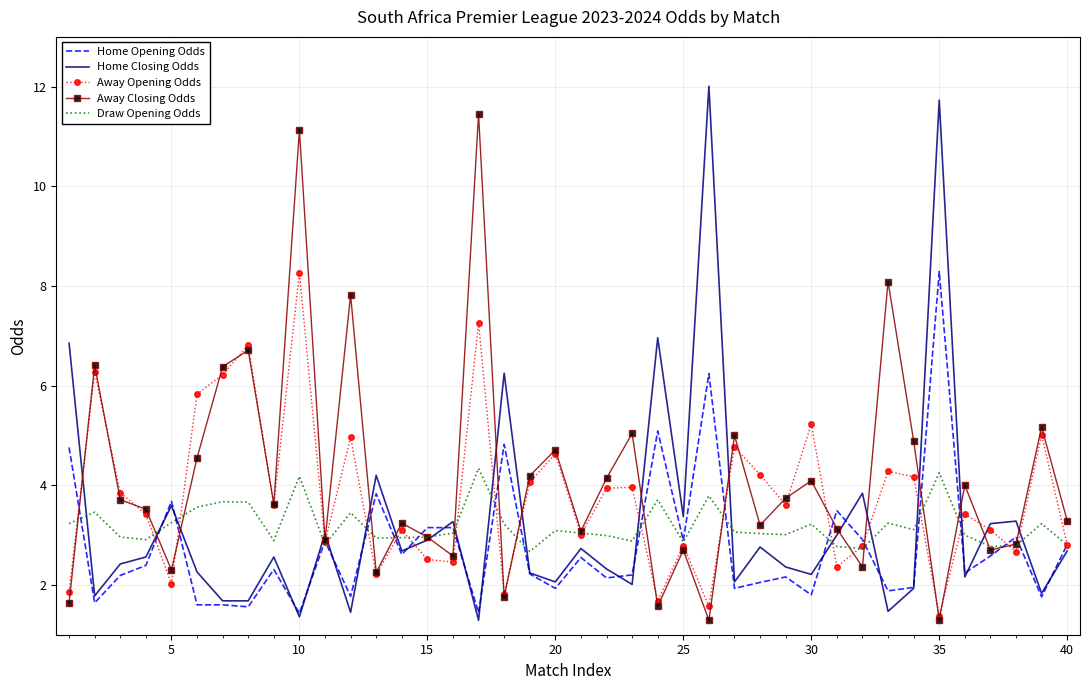

What is the maximum value shown in the chart?

12.0